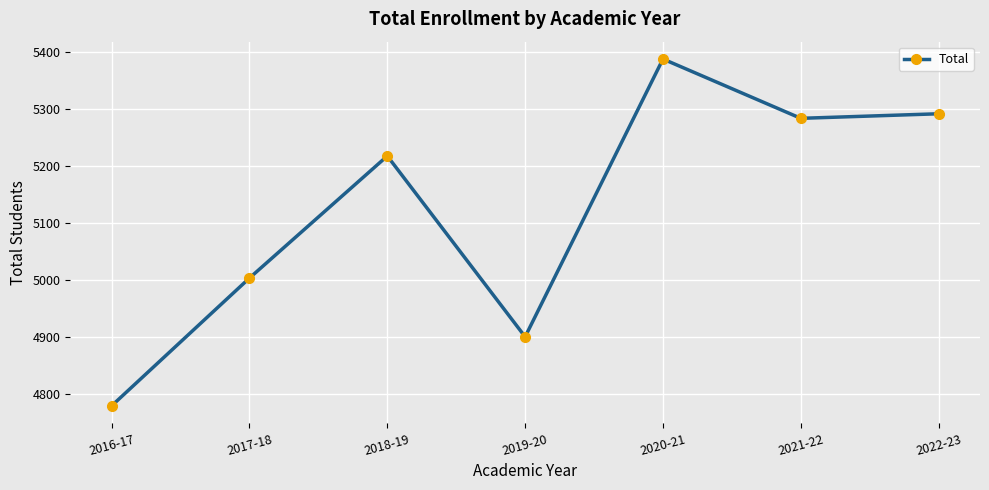

Reading left to right, extract all data points from this chart.

4780	5004	5218	4901	5388	5284	5292